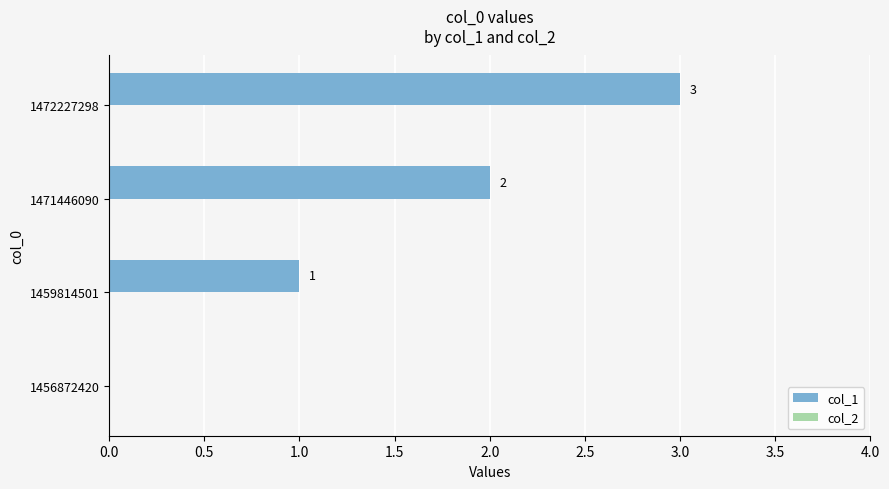

Approximately how many times larger is the value at 1471446090 compared to 1459814501?

2.0